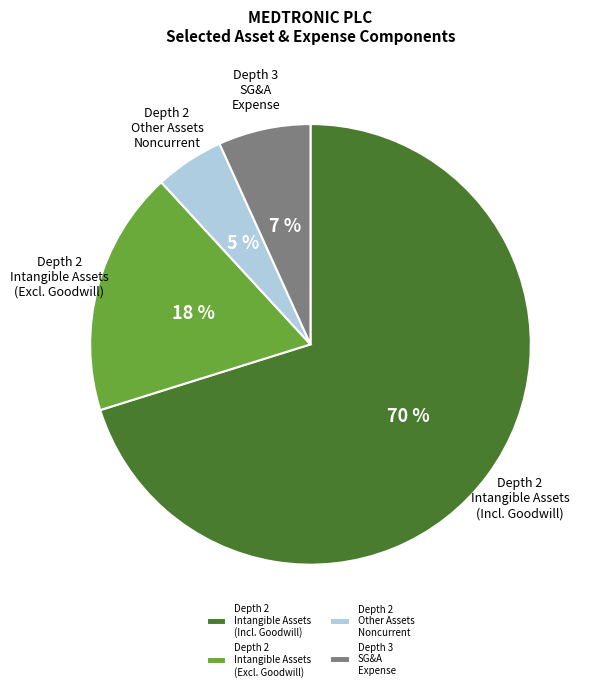

Between Depth 2 Intangible Assets (Excl. Goodwill) and Depth 3 SG&A Expense, which is larger?

Depth 2 Intangible Assets (Excl. Goodwill)